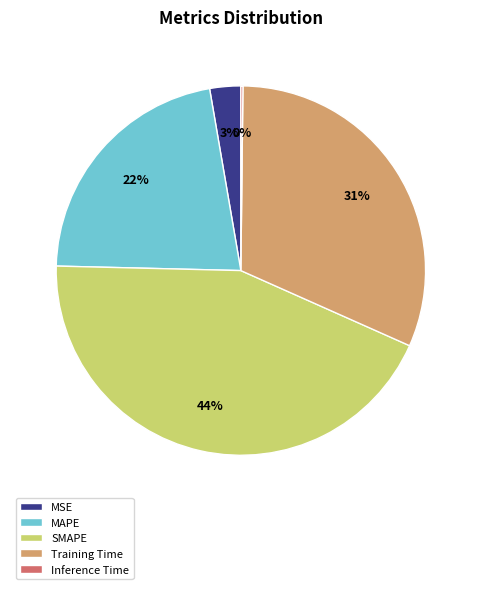

To the nearest percent, what is the difference between the largest and smallest slice percentages?

44%